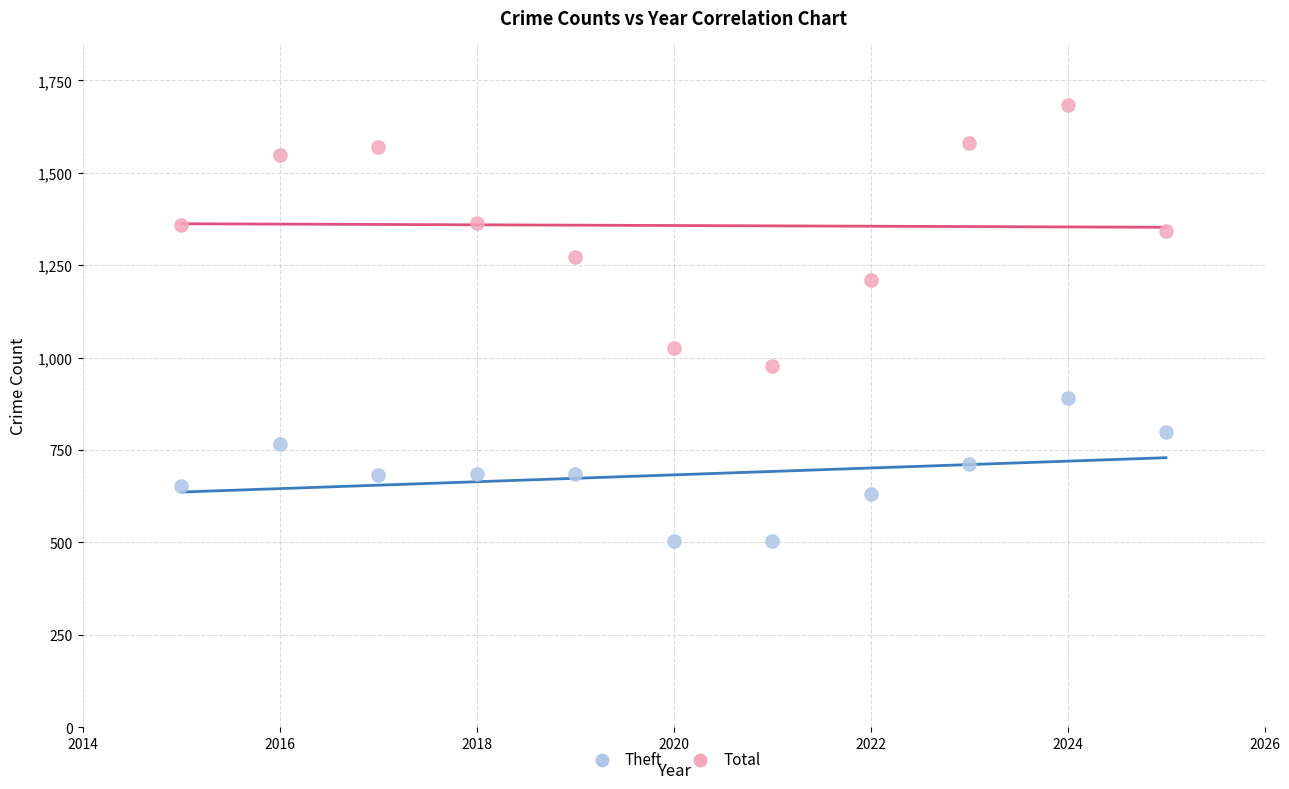

What are all the series names shown in the legend?

Theft, Total